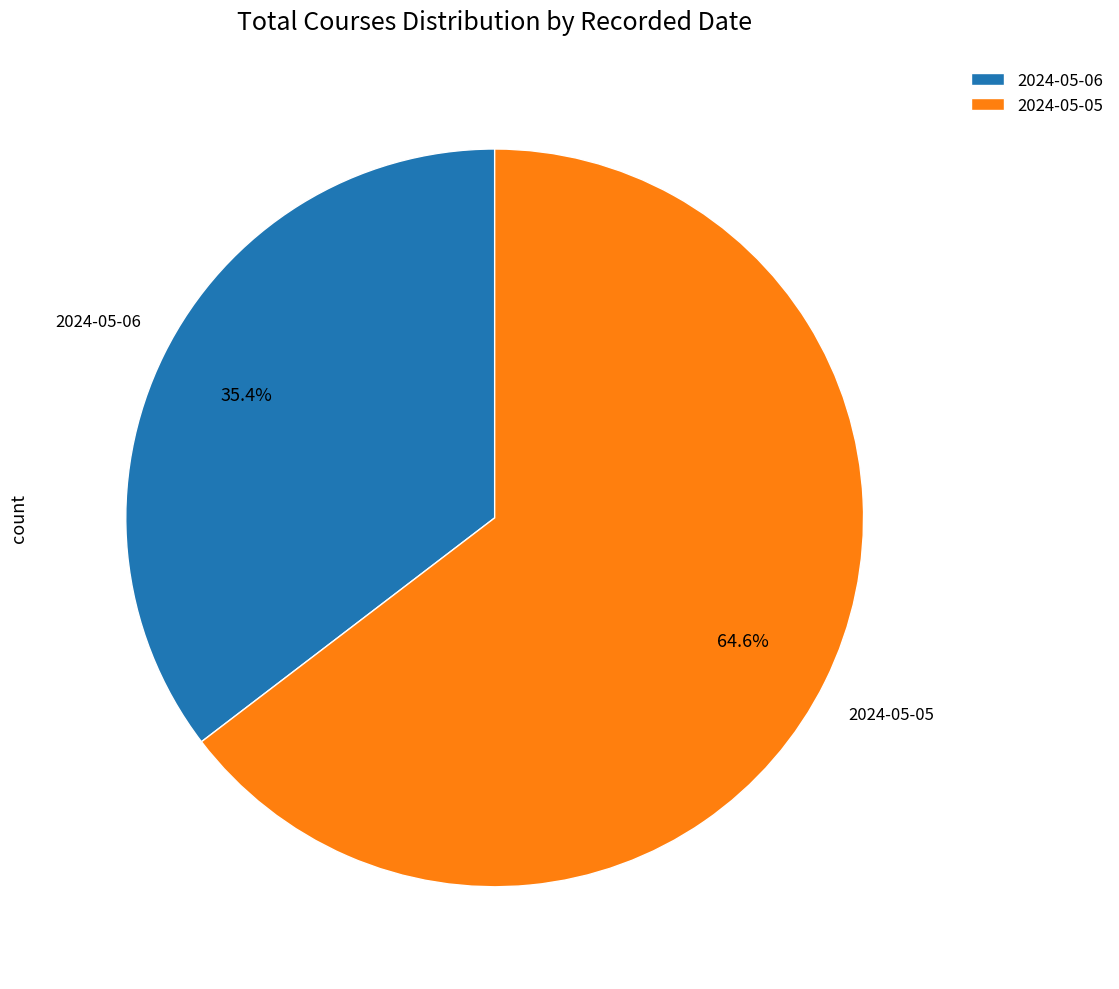

Rank the categories by value from lowest to highest.

2024-05-06, 2024-05-05